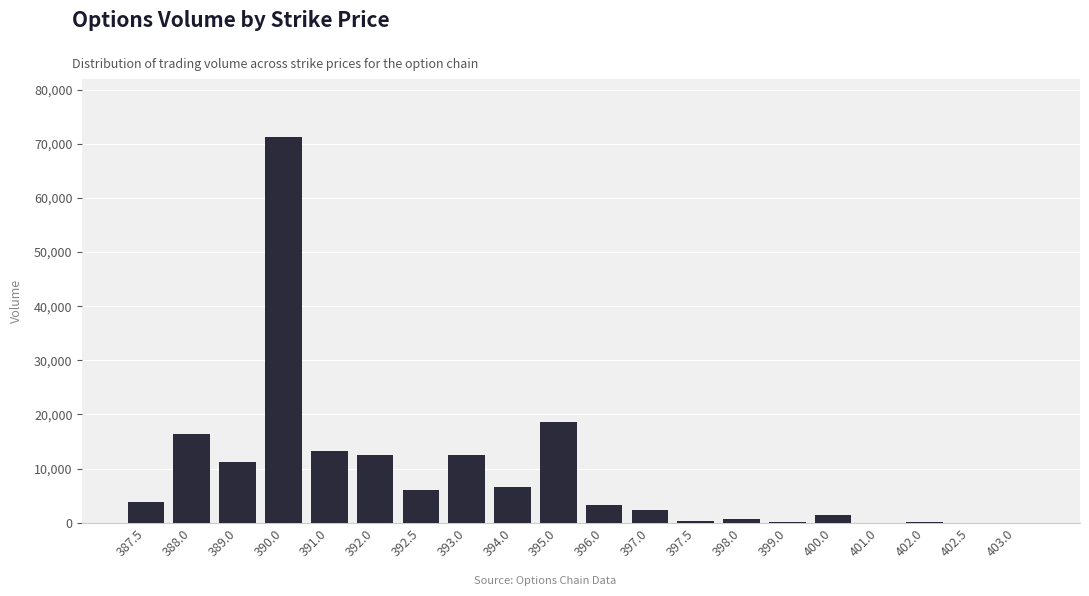

The value at 394.0 is 6584. True or false?

True